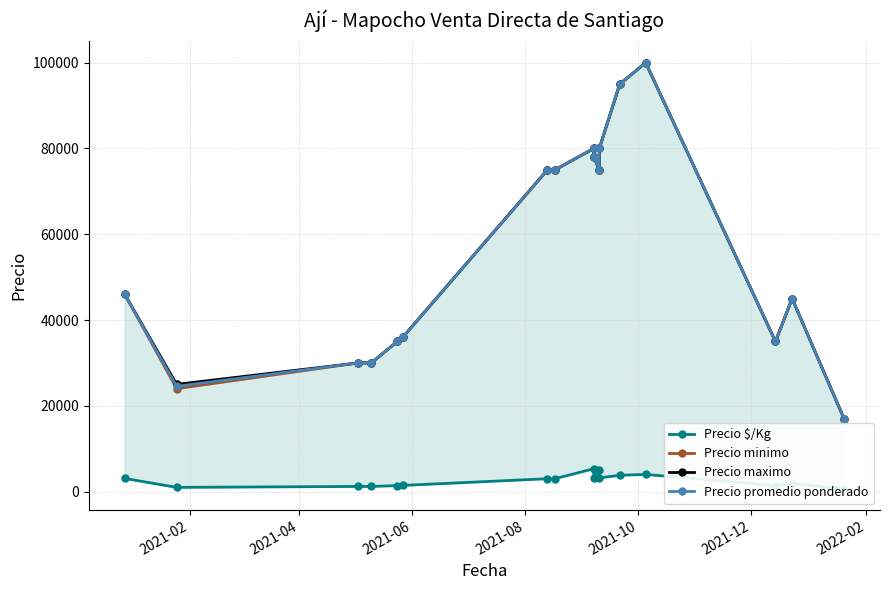

What is the value of the Precio minimo point at the 5th from the left?

35000